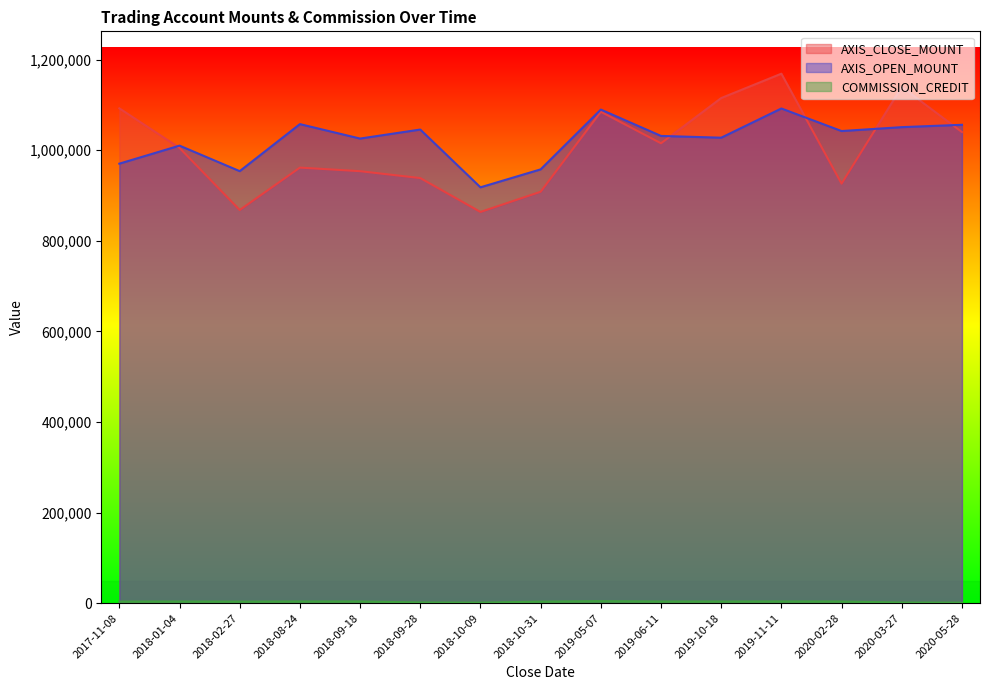

Between 2019-06-11 and 2018-10-31, which is larger?

2019-06-11